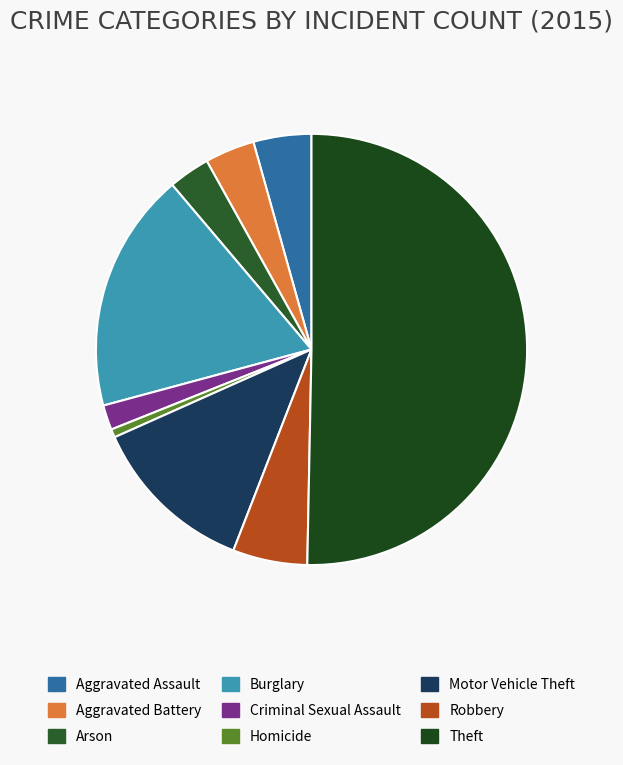

The Aggravated Assault slice represents 1% of the pie. True or false?

False